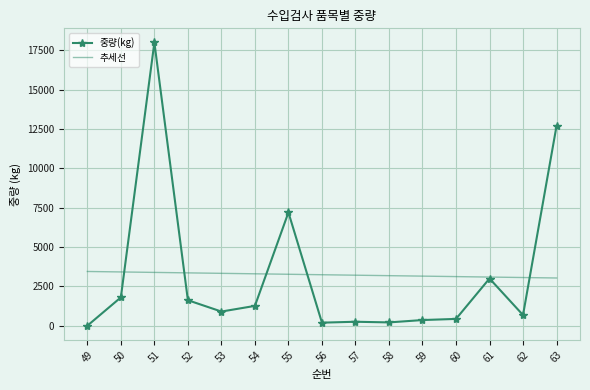

List the series in order of their peak value, lowest first.

추세선, 중량(kg)